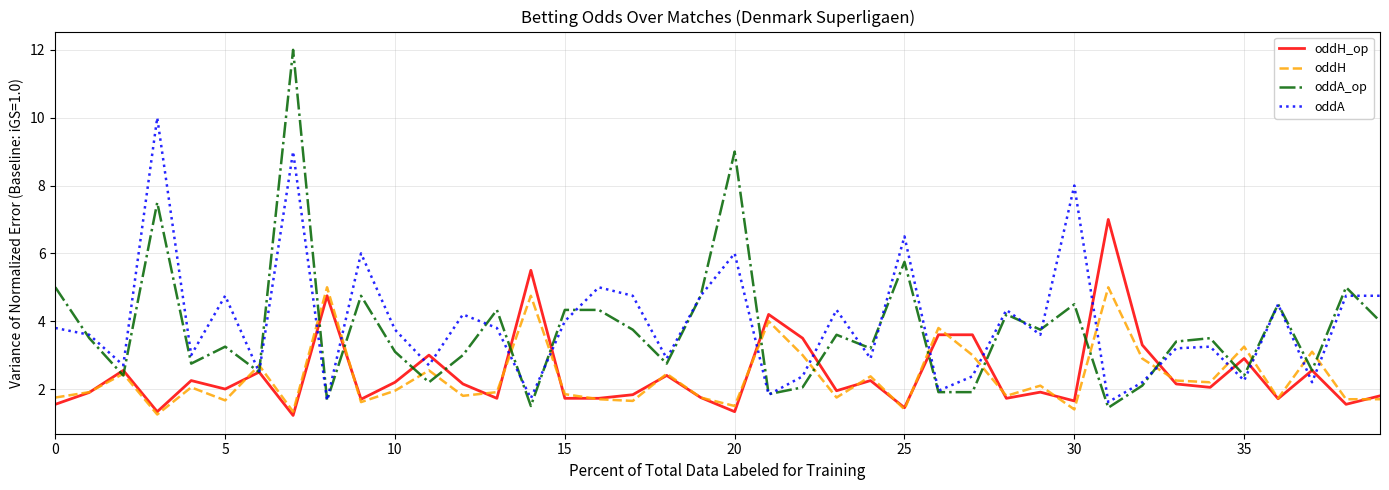

Which series has the widest spread of values?

oddA_op